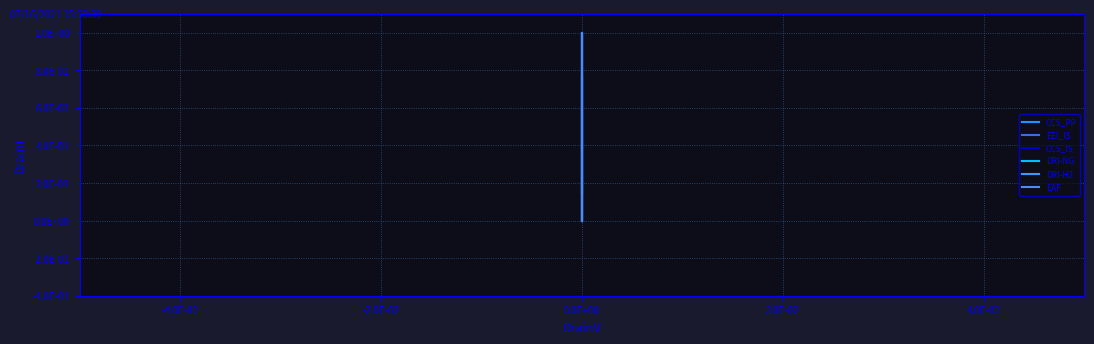

What position from the right is 17?

3